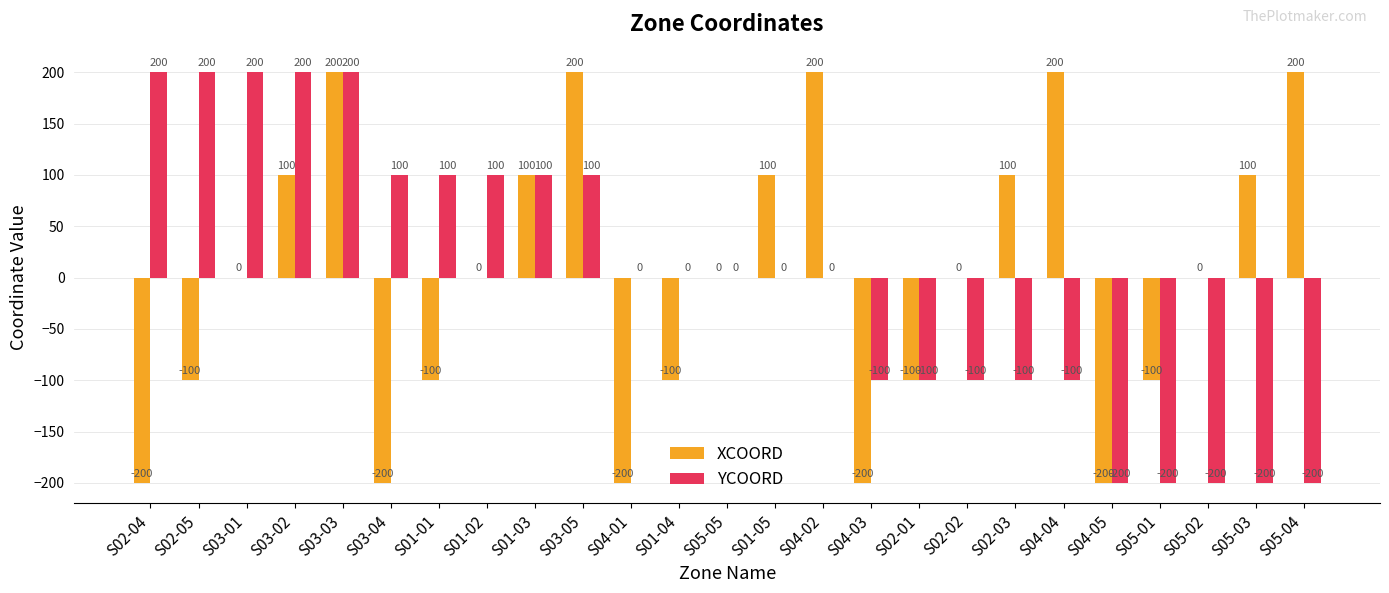

What is the maximum value for YCOORD?

200